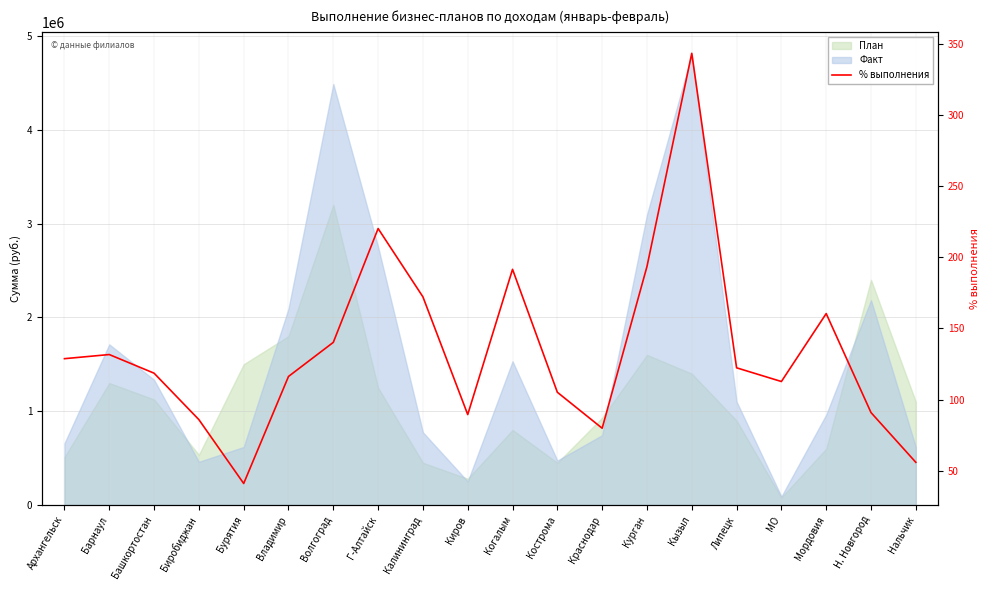

Reading left to right, extract all data points from this chart.

128.8	131.7	118.6	86.0	41.2	116.3	140.2	220.1	172.2	89.6	191.5	105.2	80.0	193.4	343.1	122.4	112.8	160.4	91.0	56.0